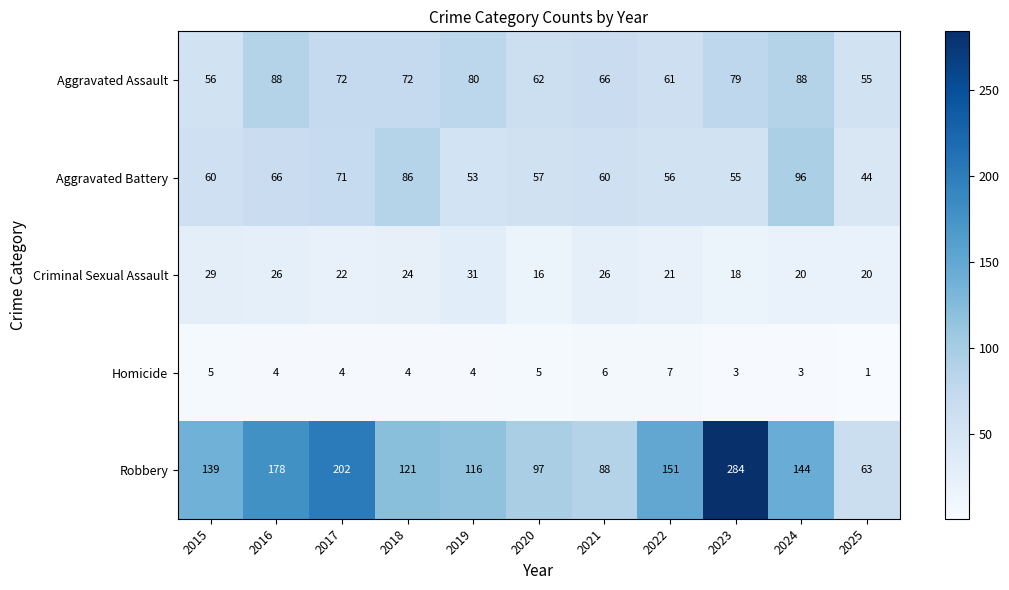

What is the difference between the Aggravated Battery values at 2025 and 2018?

42